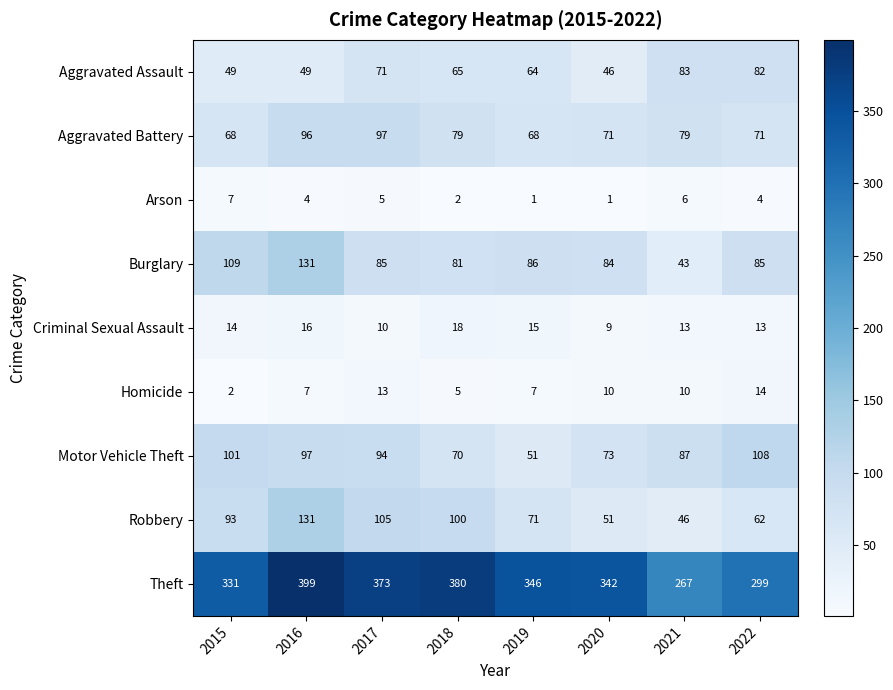

Which series has the widest spread of values?

Theft